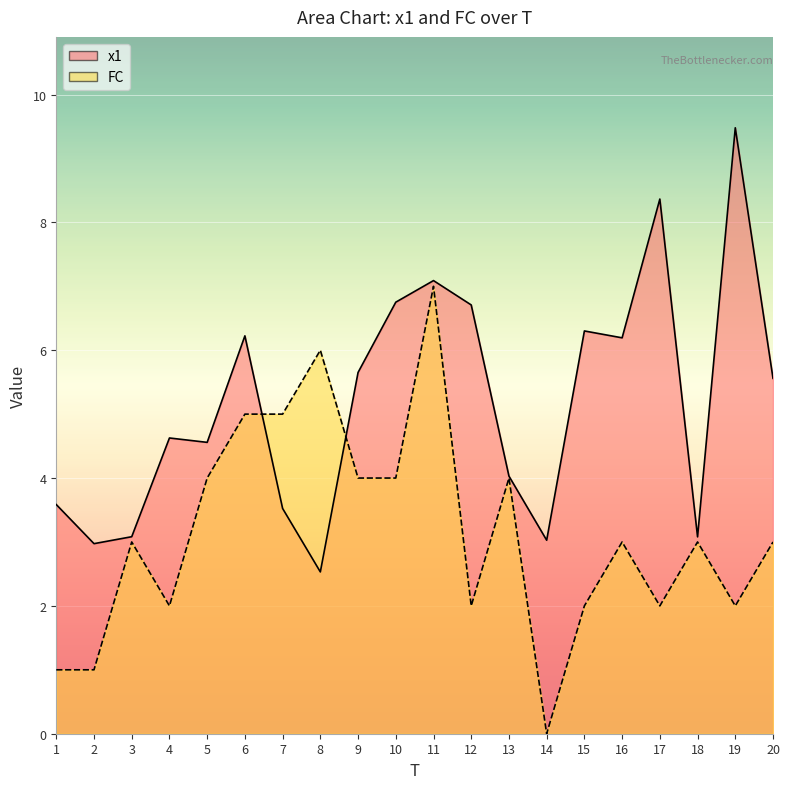

Where is x1 nearest to the value 6?

16